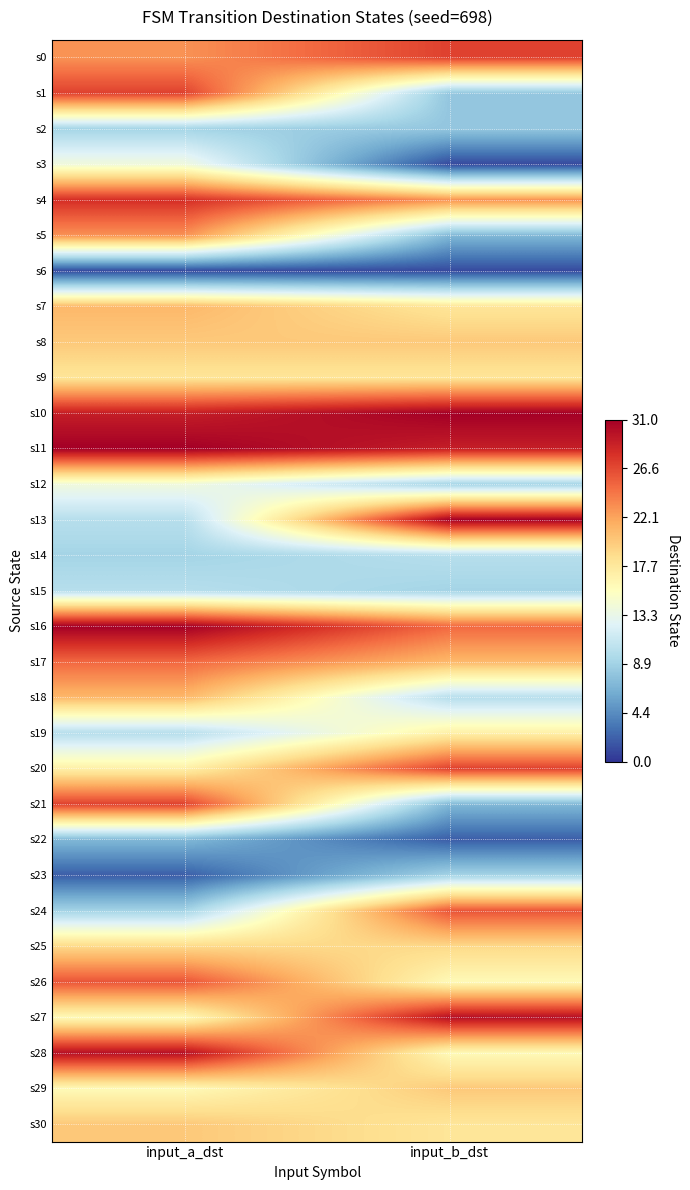

Which label corresponds to the largest value in the chart?

input_b_dst